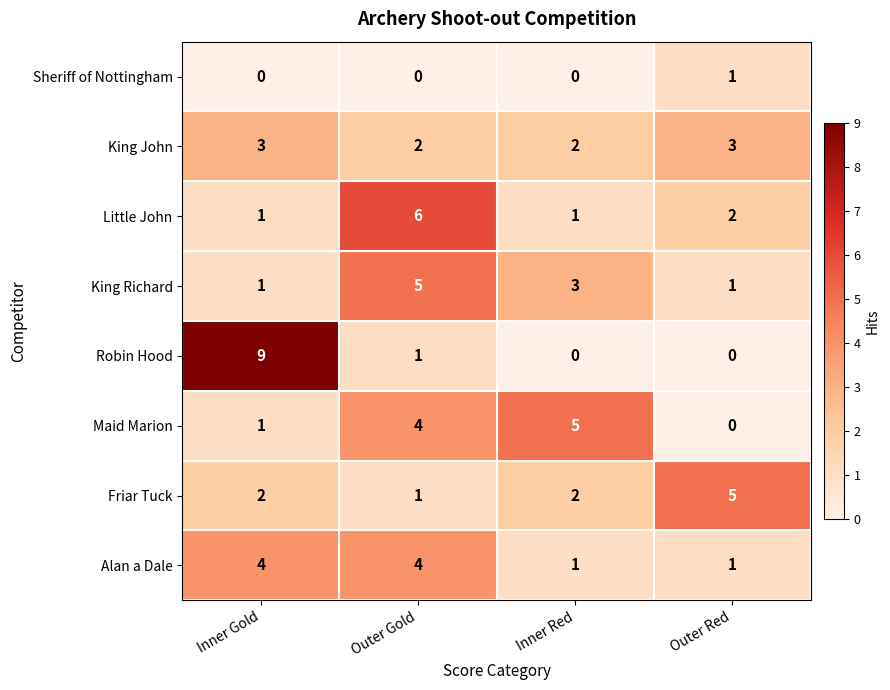

What is the difference between the second highest and minimum values in the Maid Marion series?

4